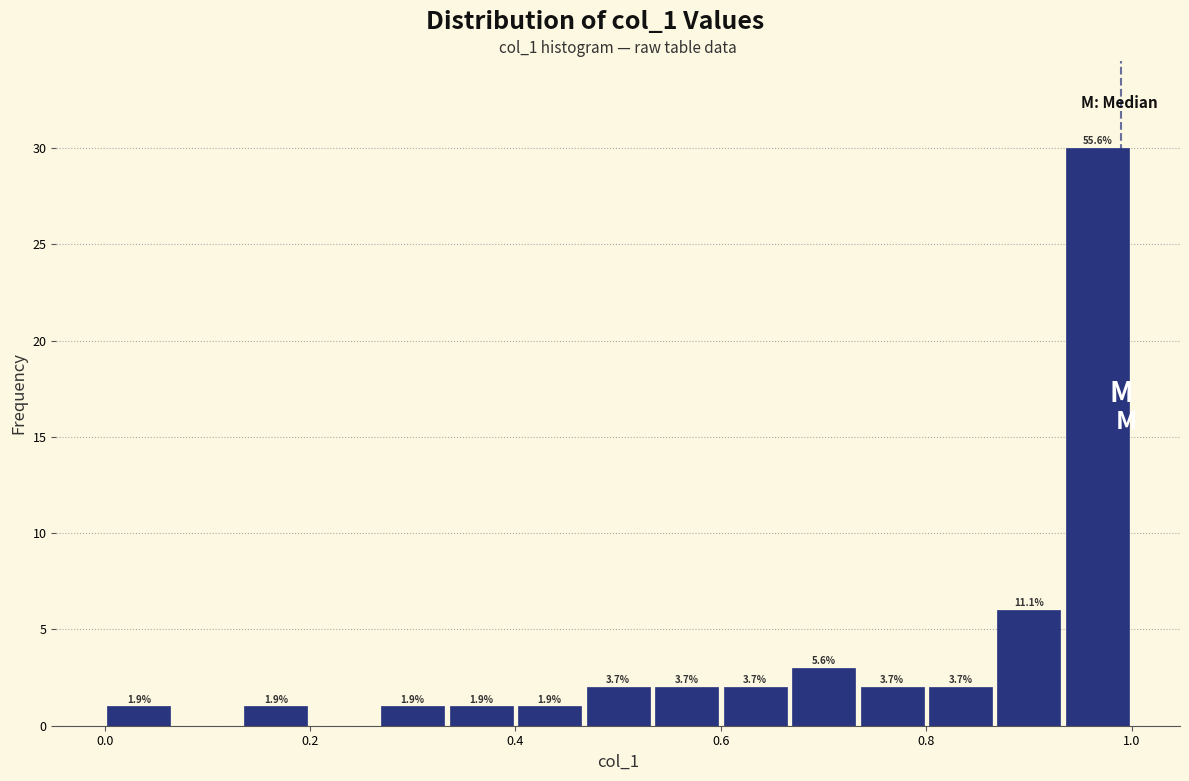

Around what value on the x-axis is the tallest bar? Give the approximate position of its centre, as read against the axis.

0.96